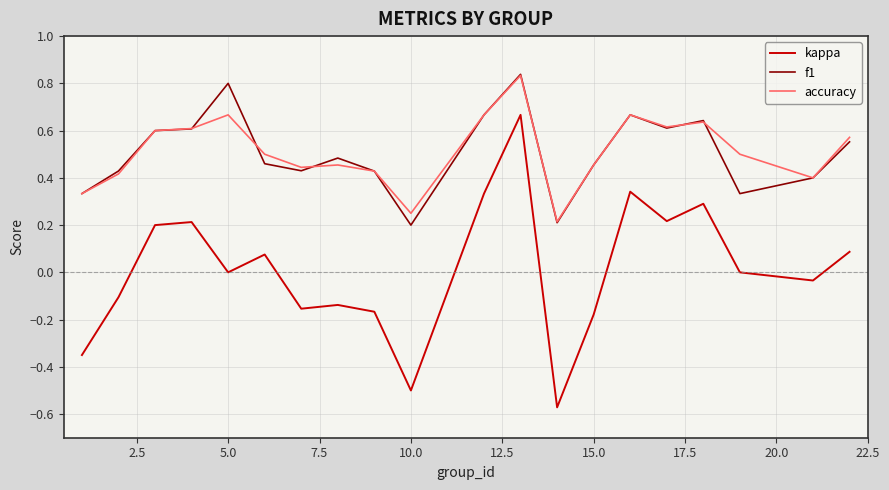

Which series has the widest spread of values?

kappa